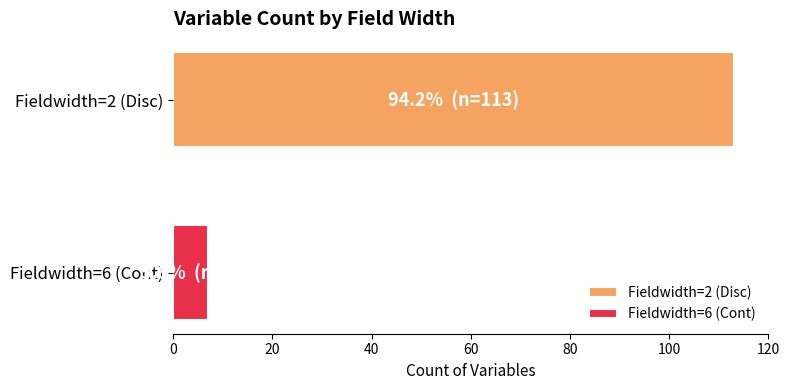

Which series has the widest spread of values?

Fieldwidth=2 (Disc)